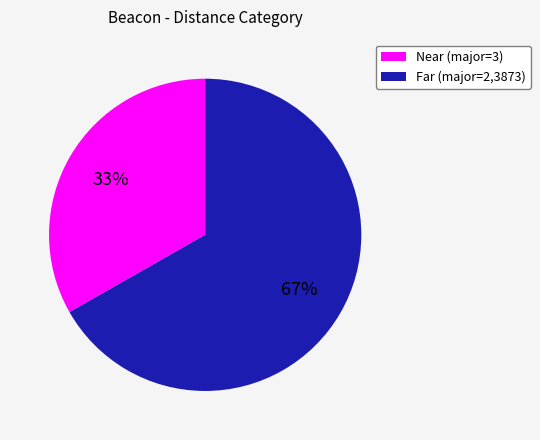

Is there any slice that represents more than half of the pie?

Yes